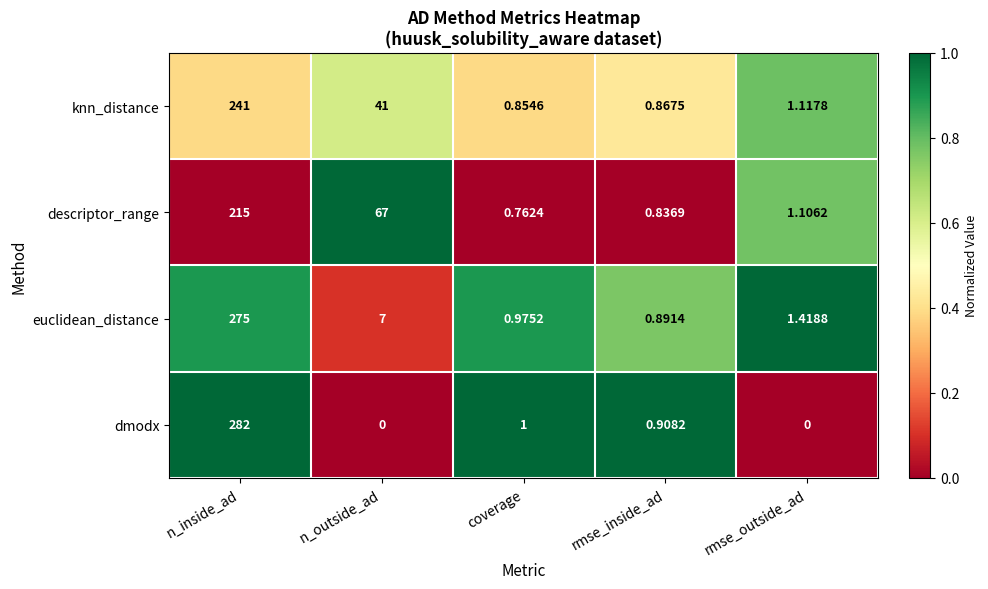

At which label does knn_distance first exceed 1?

n_inside_ad